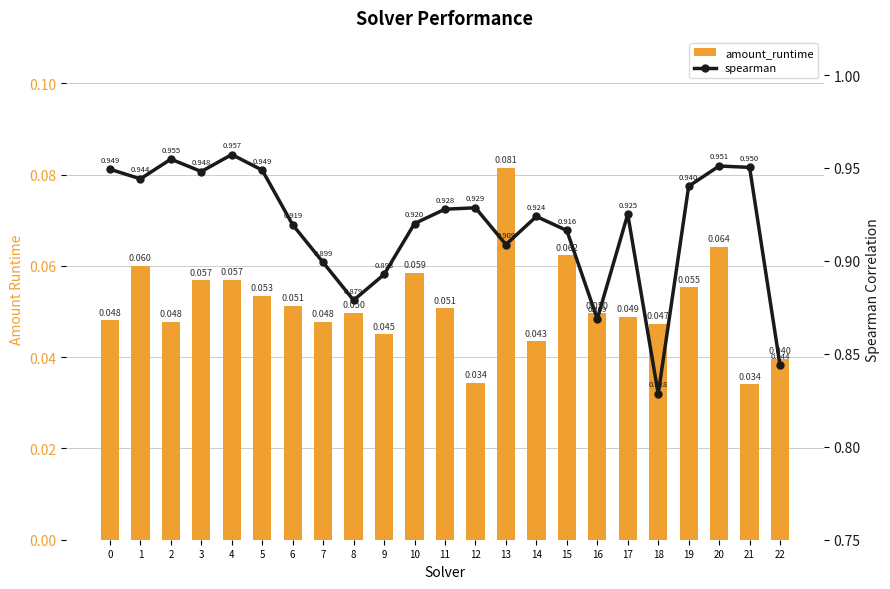

What is the sum of all spearman values?

21.1